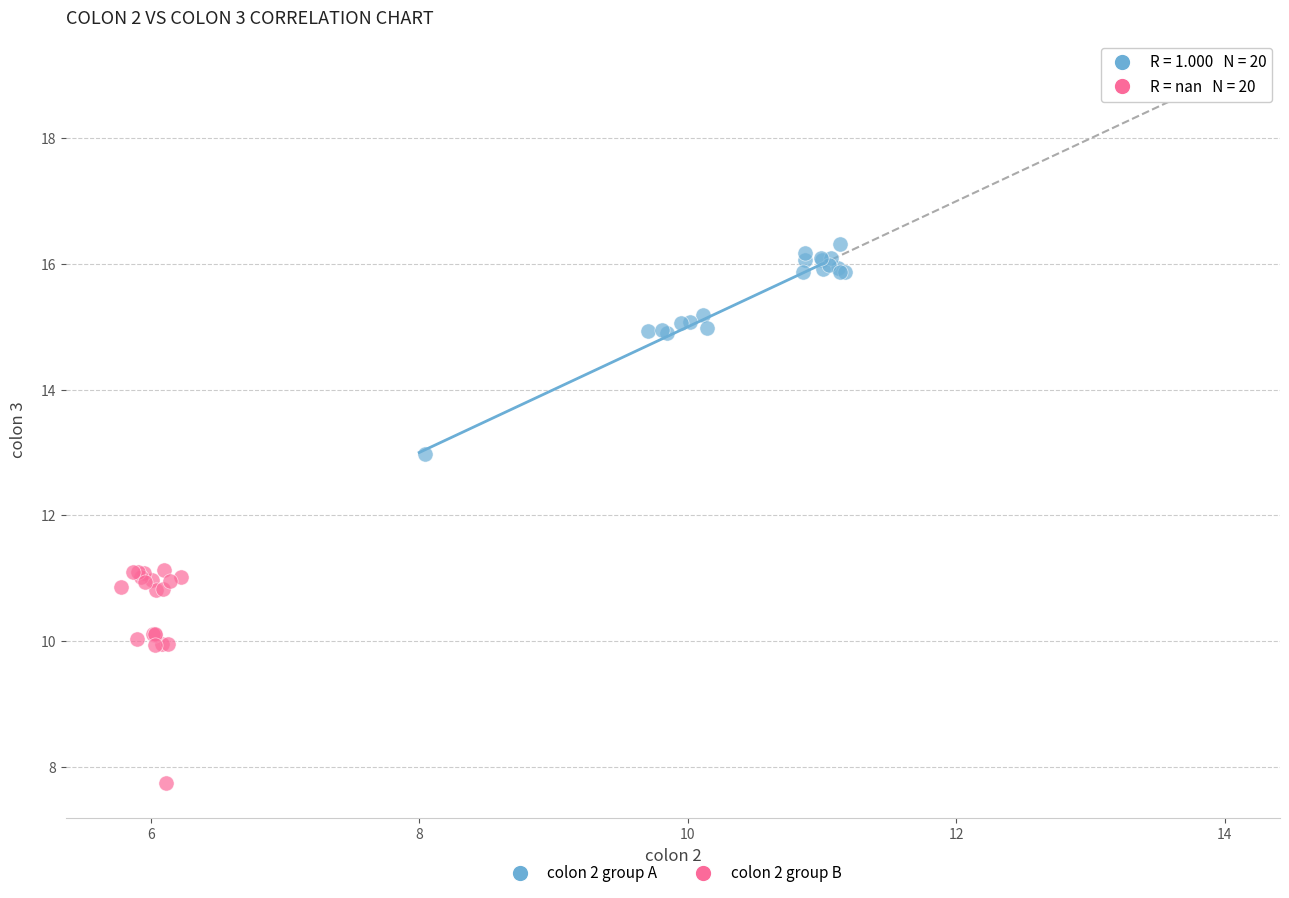

Which series has the largest Y range (max minus min)?

colon 2 group B